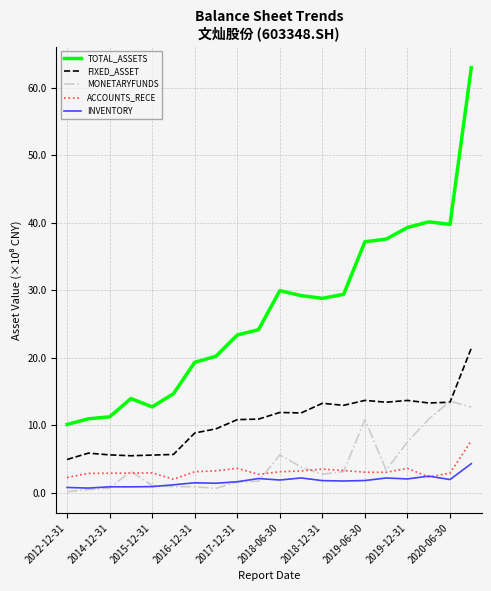

What is the highest value of the MONETARYFUNDS series?

13.5